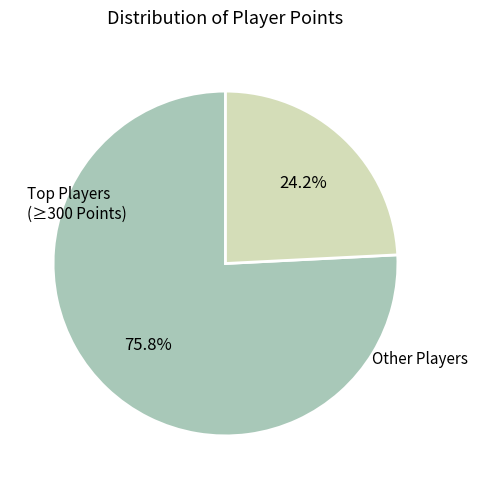

Does any single category account for the majority?

Yes